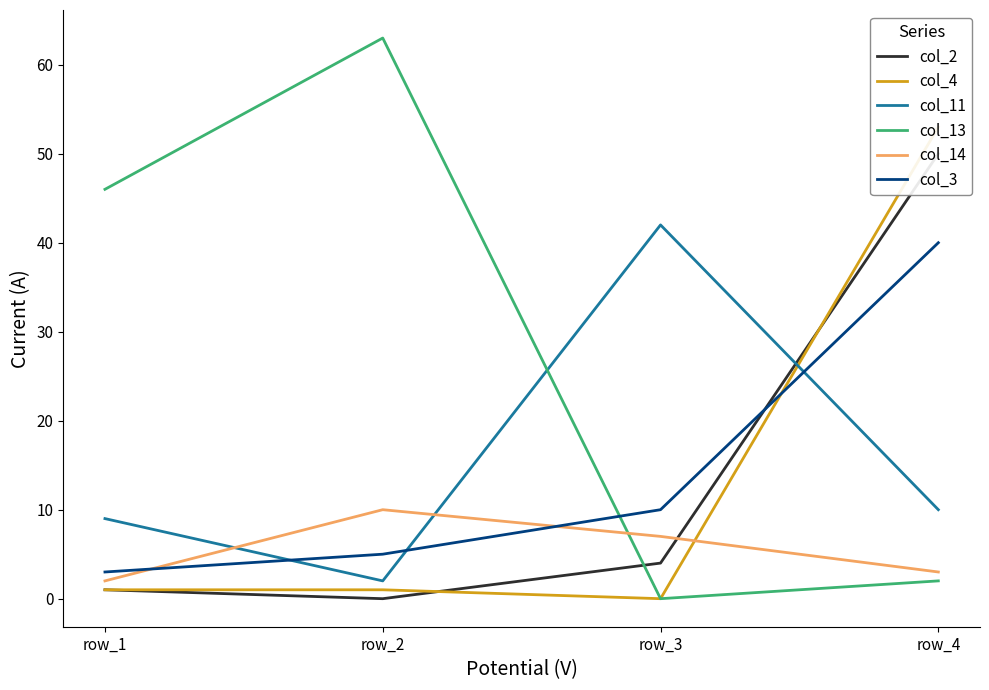

At which label is col_4 closest to 26?

row_1